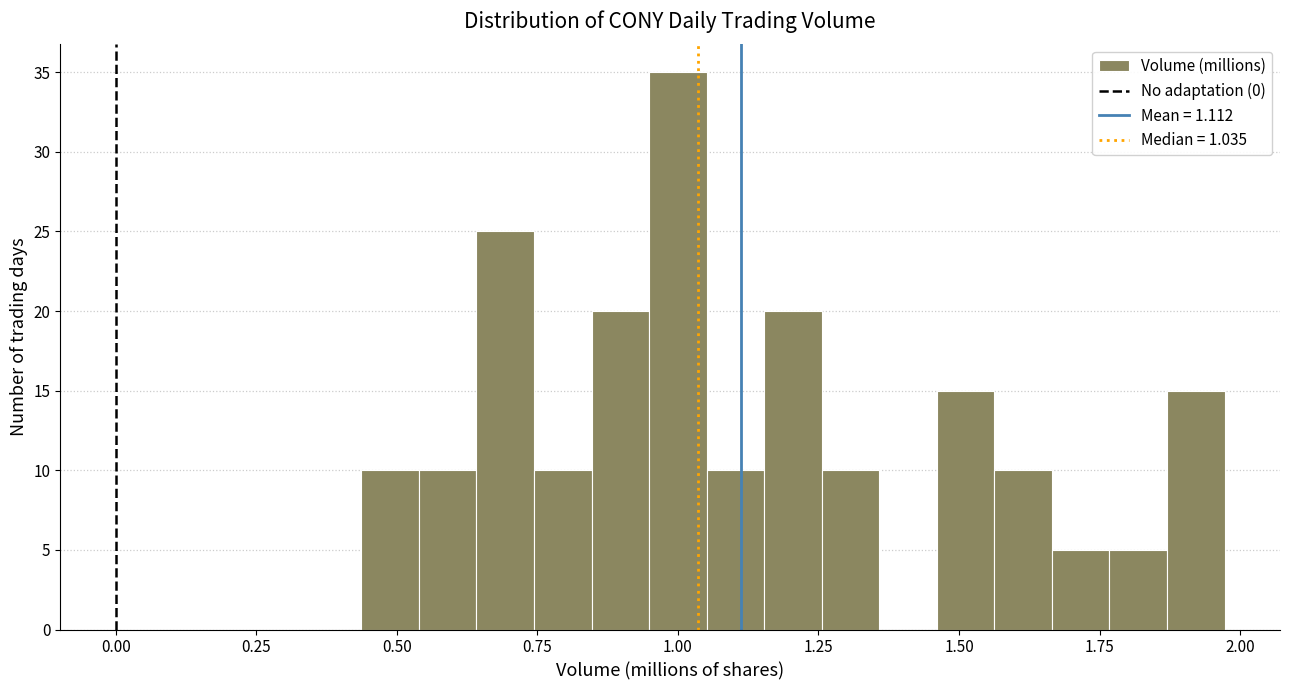

Read against the x-axis, roughly where is the centre of the tallest bar?

1.00